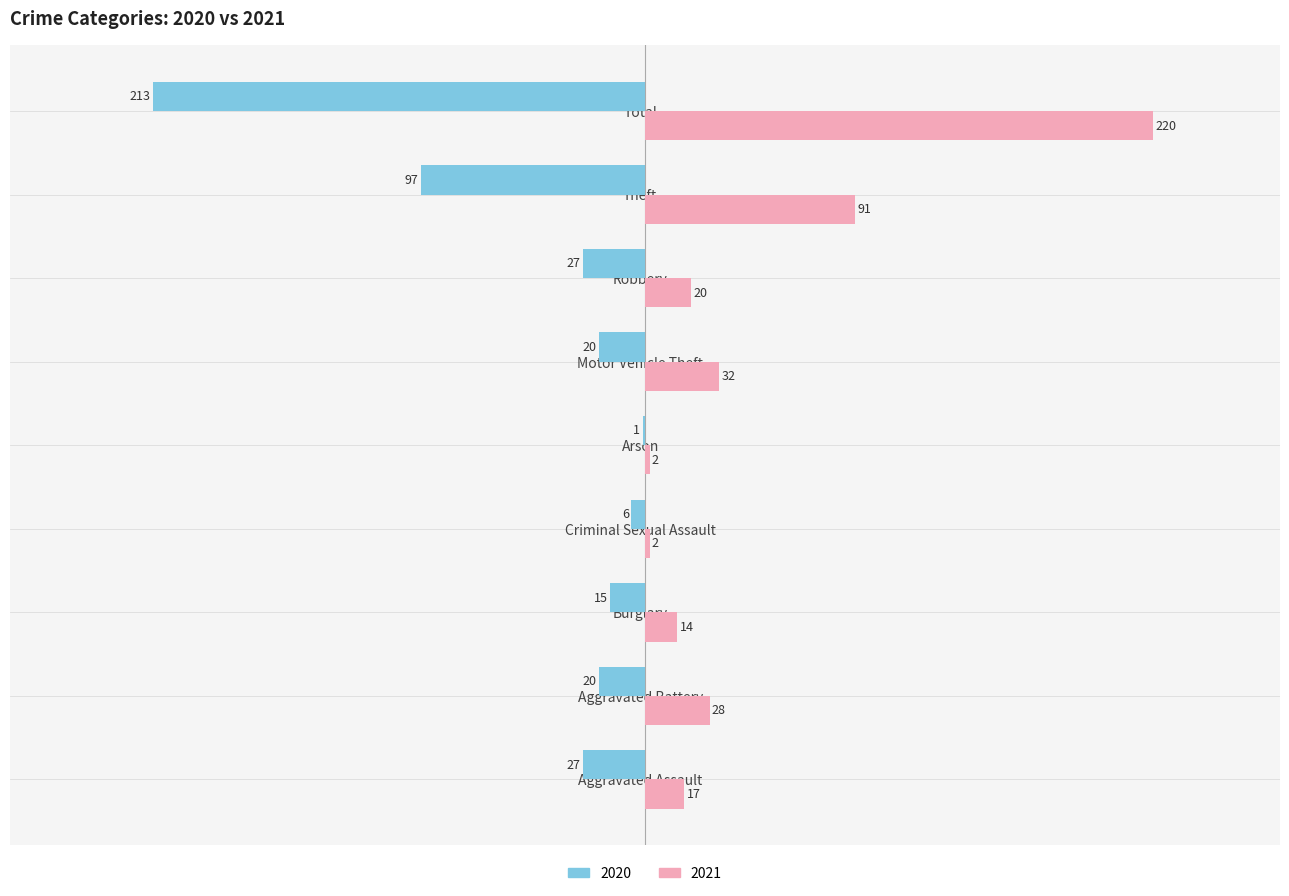

What is the sum of all 2020 values?

-426